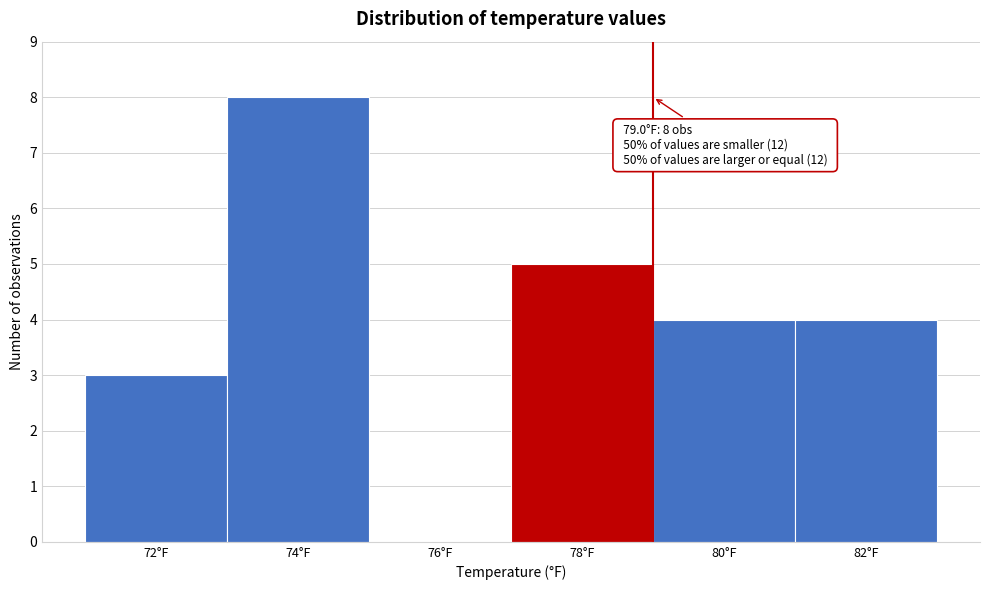

Reading left to right, what are all the values shown in this chart?

72°F=3	74°F=8	76°F=0	78°F=5	80°F=4	82°F=4